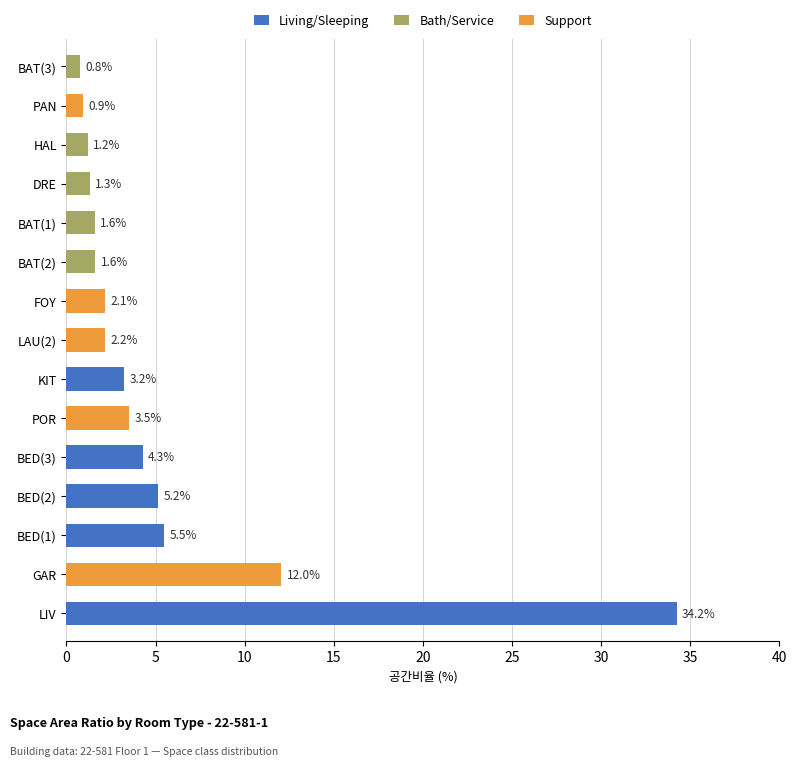

What are all the series names shown in the legend?

Living/Sleeping, Bath/Service, Support